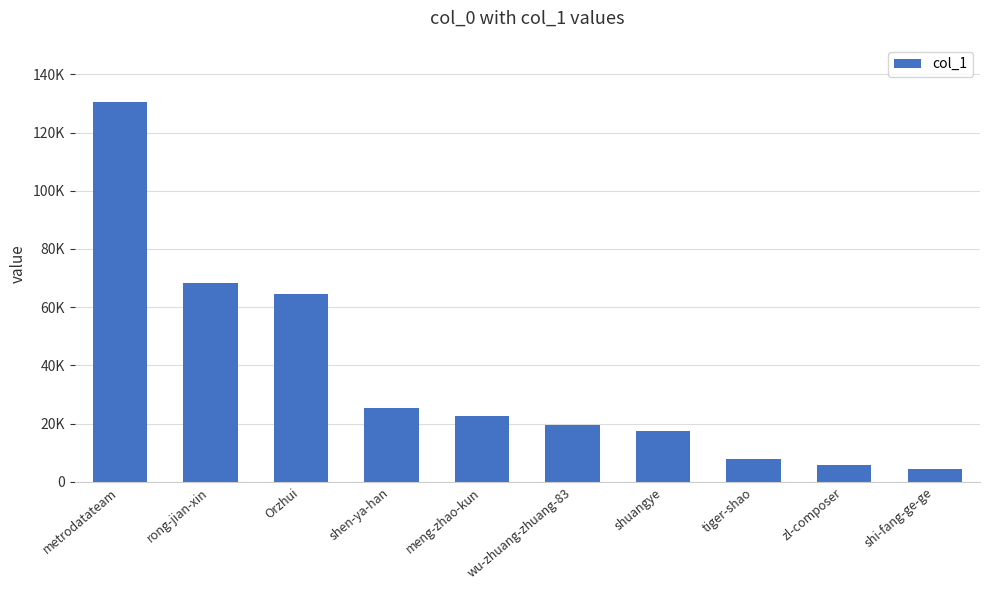

What is the minimum value shown in the chart?

4326